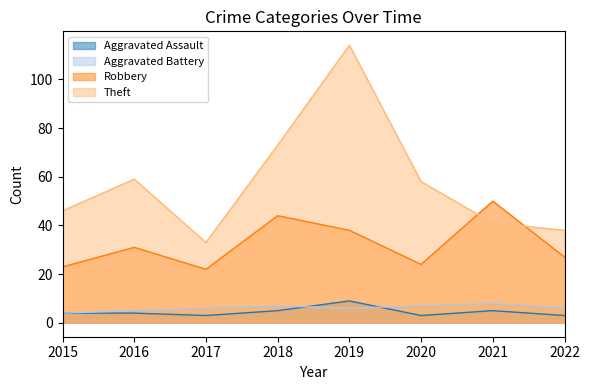

Which series changed the most between 2020 and 2022?

Theft